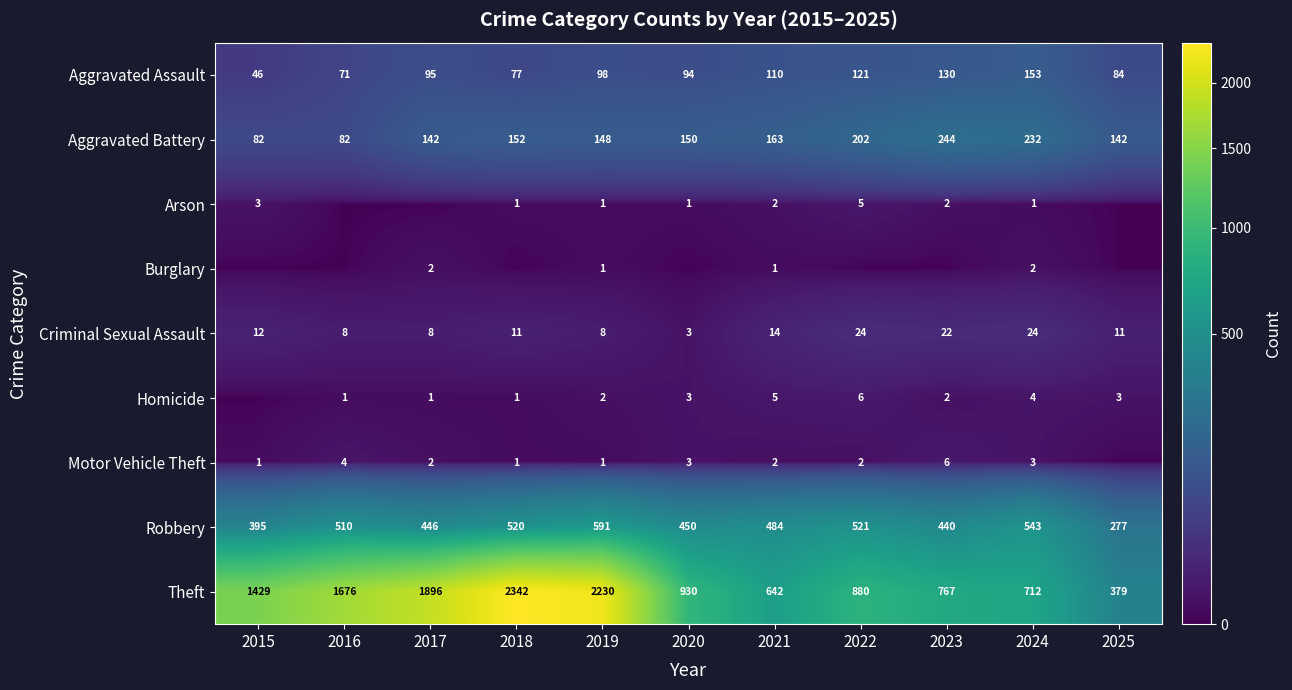

The Aggravated Assault series shows 61 at 2020. True or false?

False